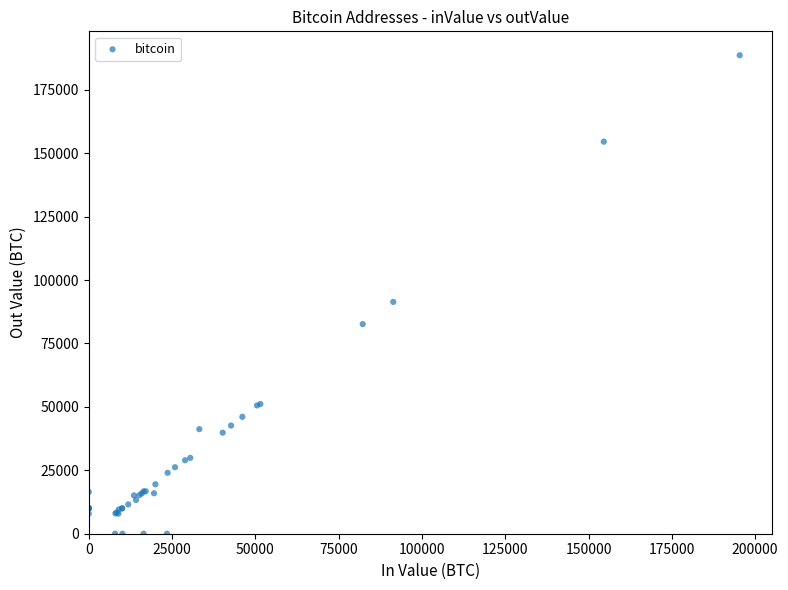

What Y value in the scatter plot is closest to 94309?

91382.5